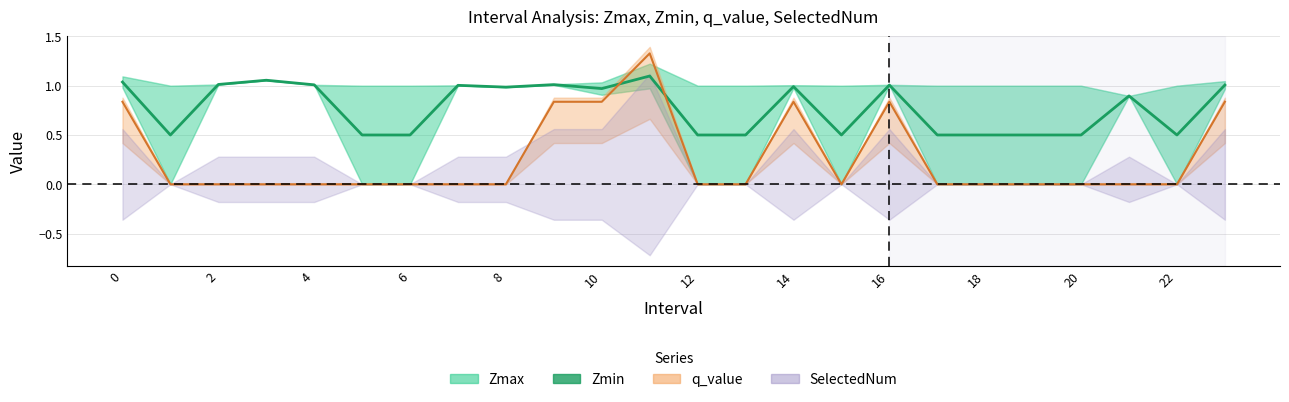

The chart shows a value of 0.7 at 10. True or false?

False